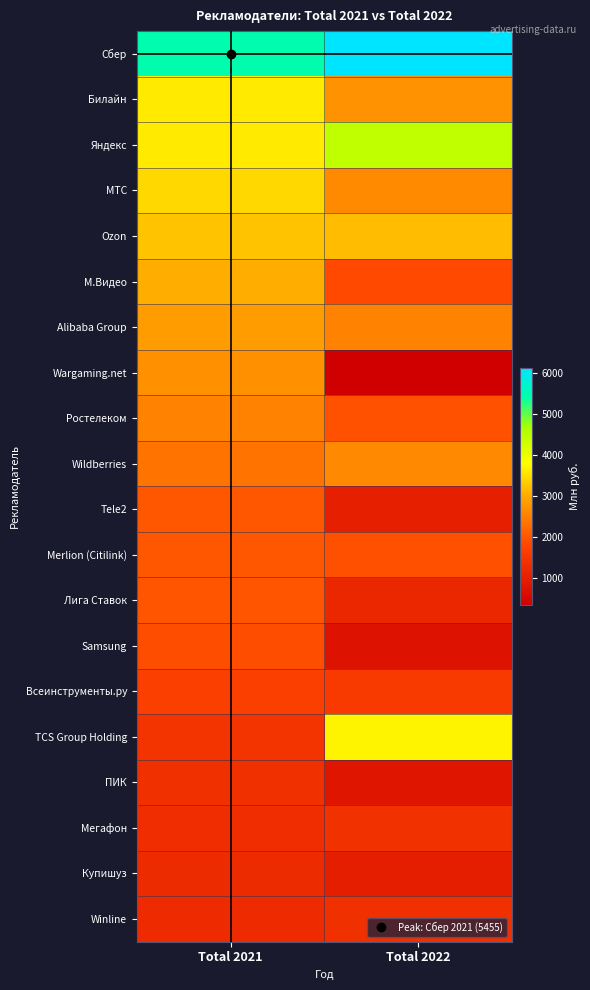

At how many categories does at least one series exceed 3890?

2